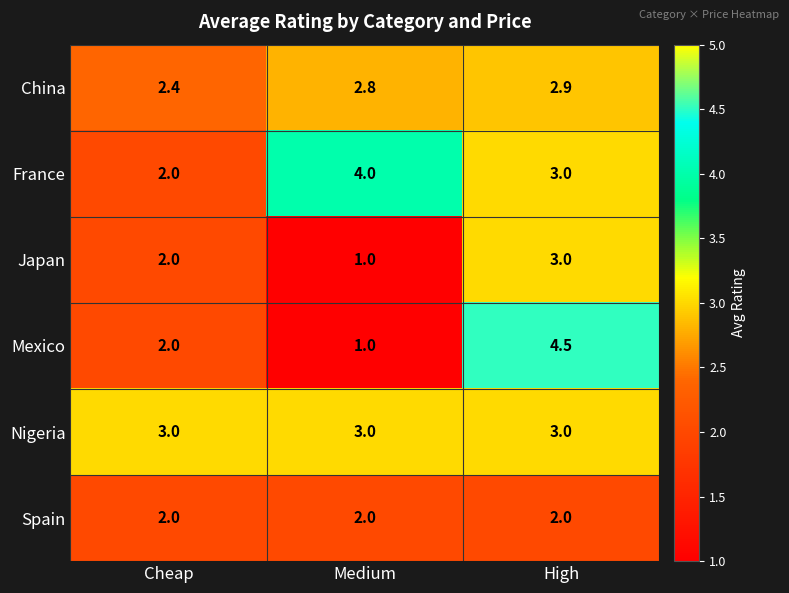

Which series changed the most between Cheap and Medium?

France